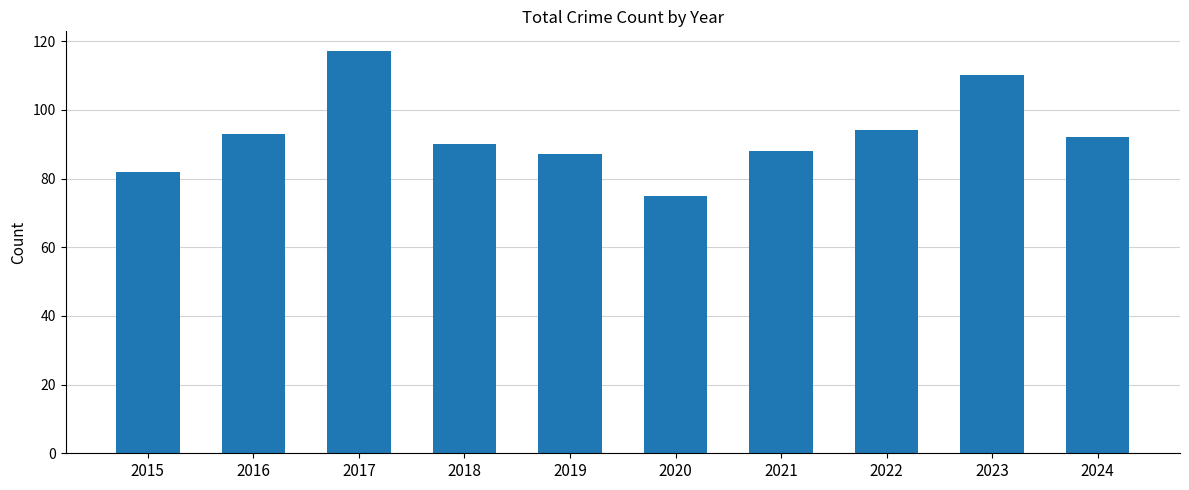

What is the maximum value shown in the chart?

117